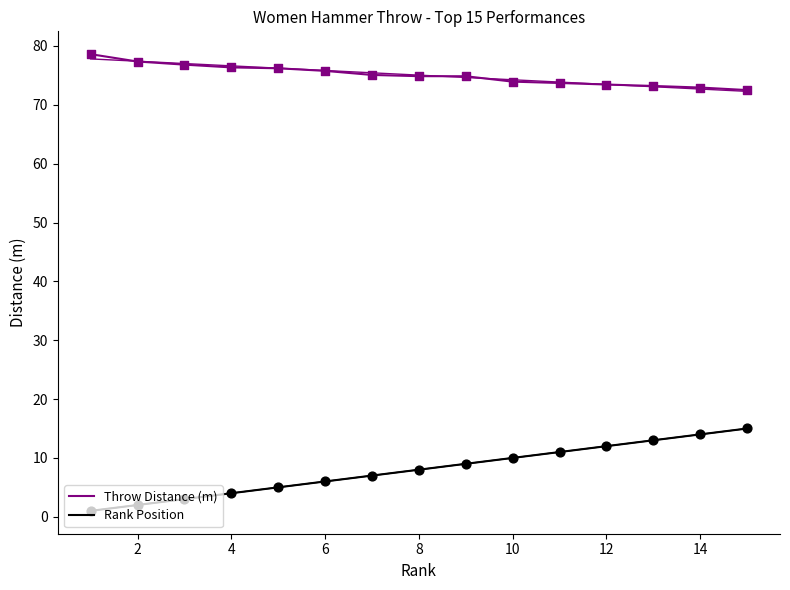

Which series reaches the minimum Y coordinate?

Rank Position